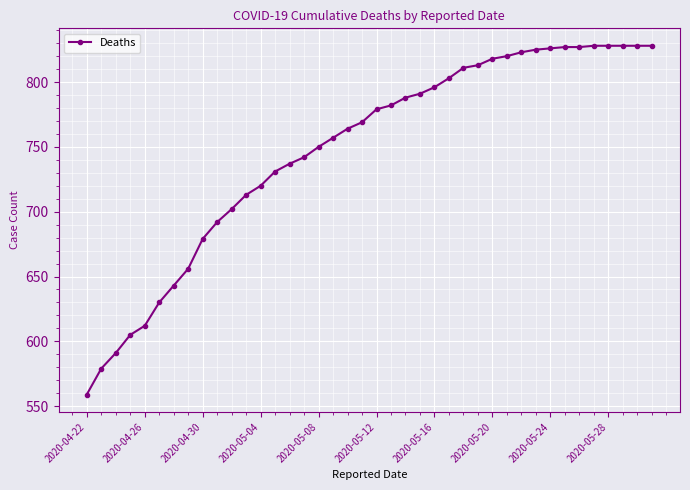

What is the minimum value shown in the chart?

559